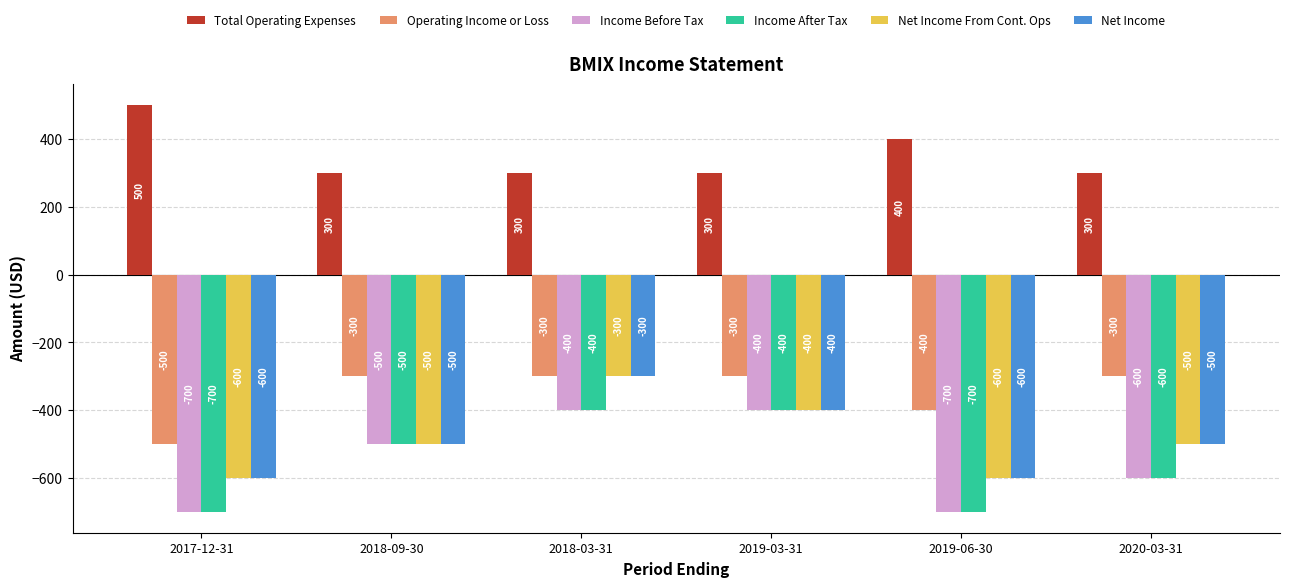

What are all the series names shown in the legend?

Total Operating Expenses, Operating Income or Loss, Income Before Tax, Income After Tax, Net Income From Cont. Ops, Net Income